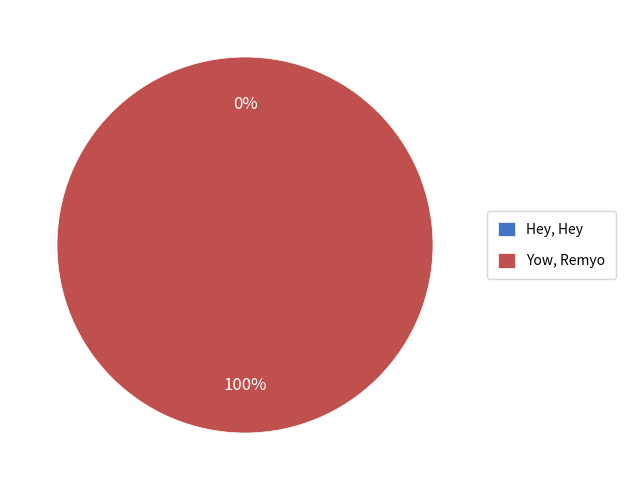

Is the sum of Hey, Hey and Yow, Remyo greater than half?

Yes